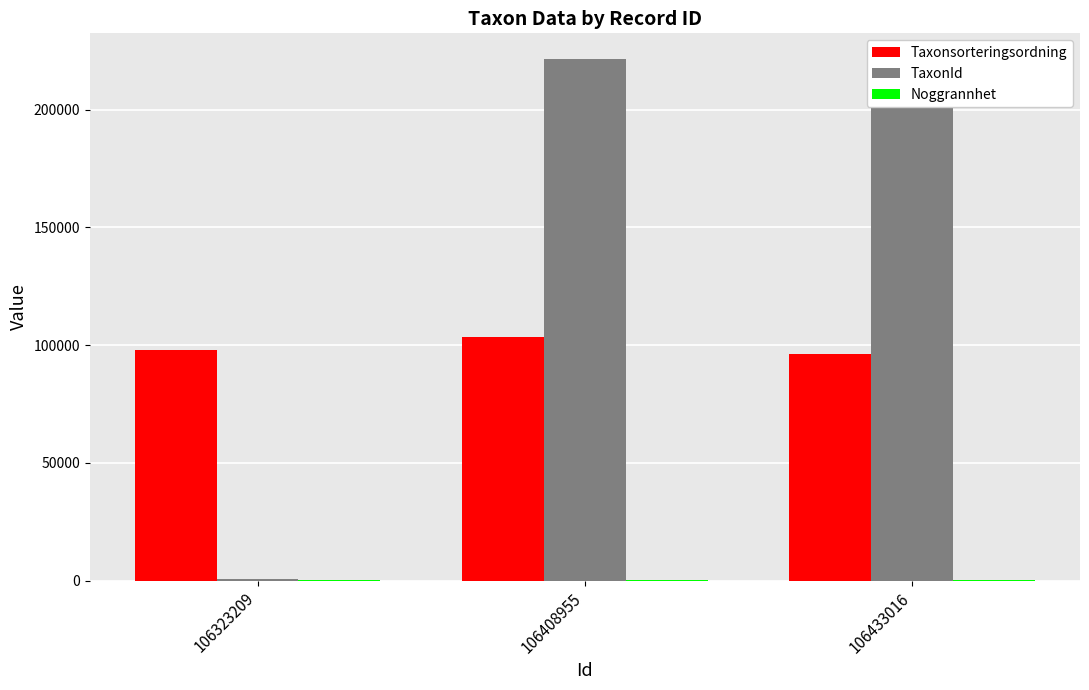

Are the bars horizontal?

No